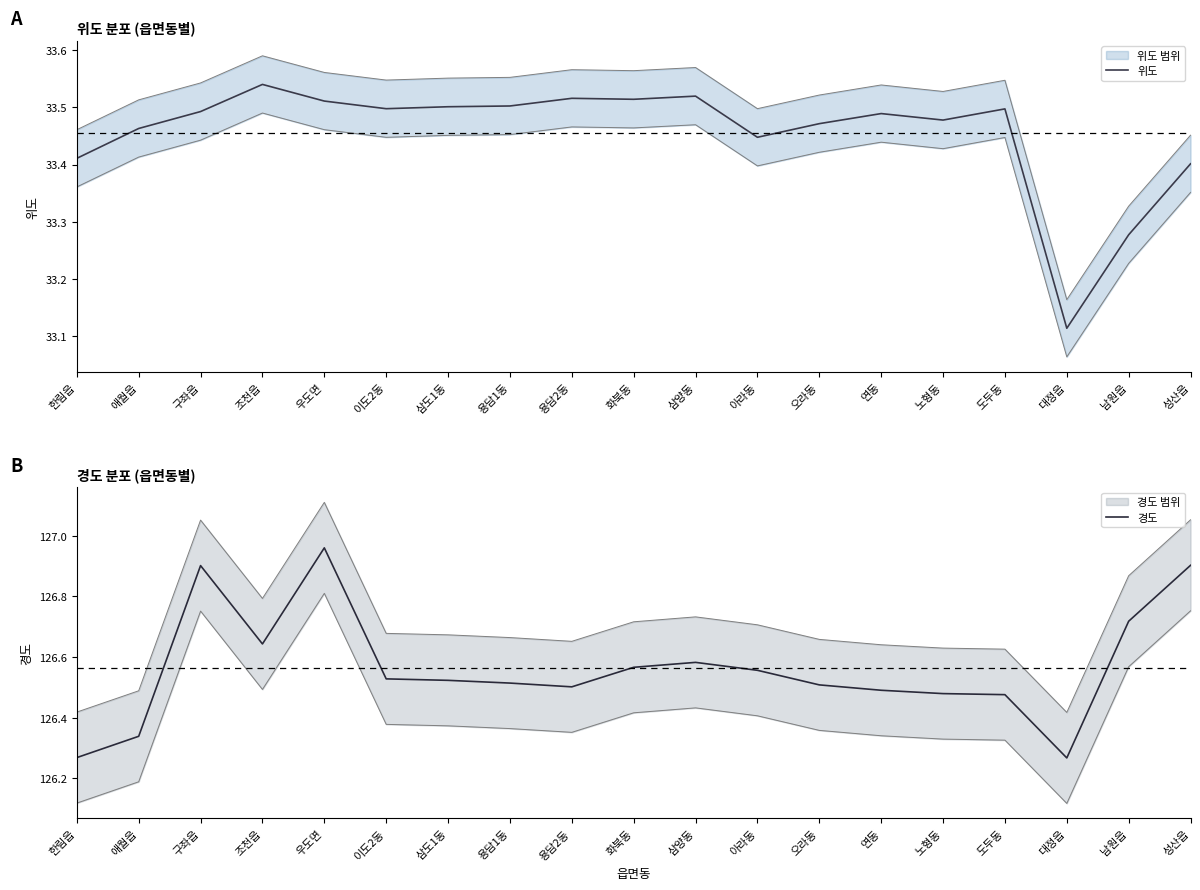

Which category has the lowest value in the 경도 series?

대정읍